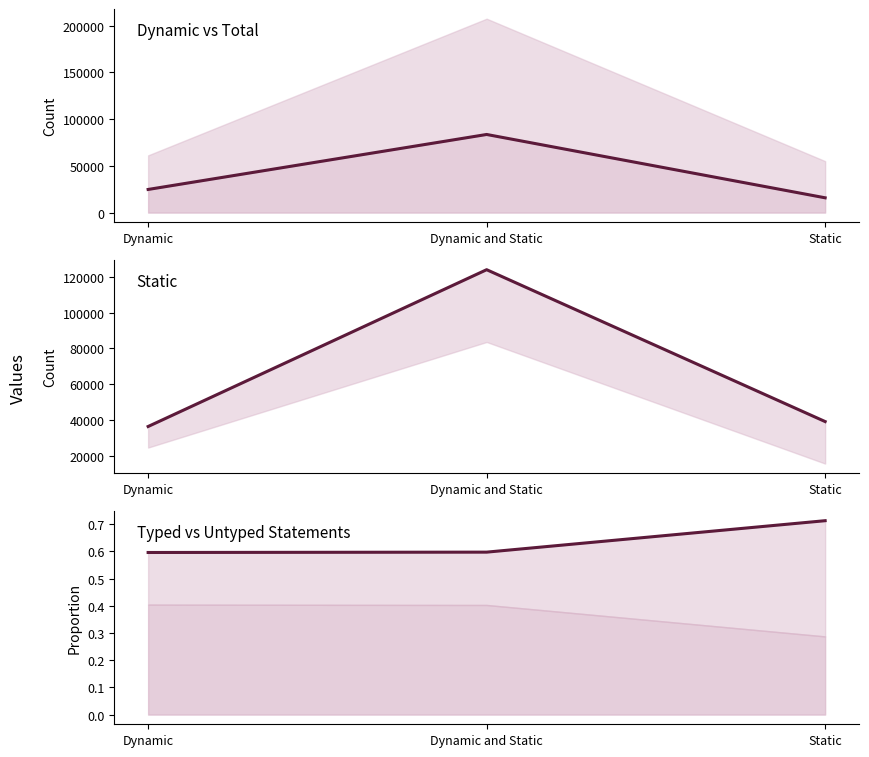

What is the difference between the Typed Statements values at Static and Dynamic and Static?

0.1